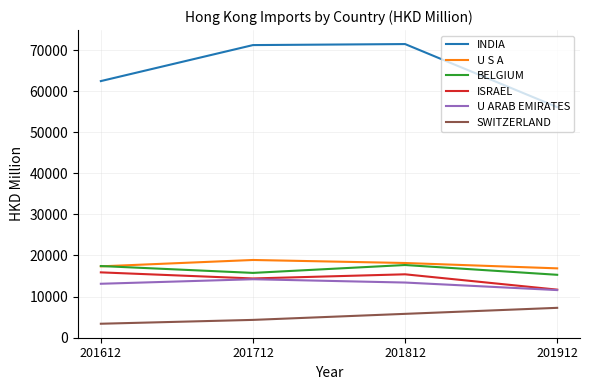

What is the greatest value displayed?

71530.7